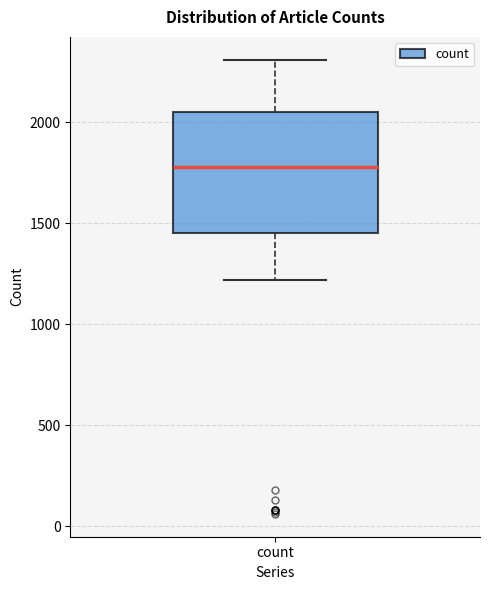

Transcribe this box plot: give where the median line is, the range the box spans, and where the two whiskers end, as read against the y-axis. The values are not printed on the chart, so give them approximately, as read against the axis.

median 1800, box 1450 to 2050, whiskers 1200 to 2300